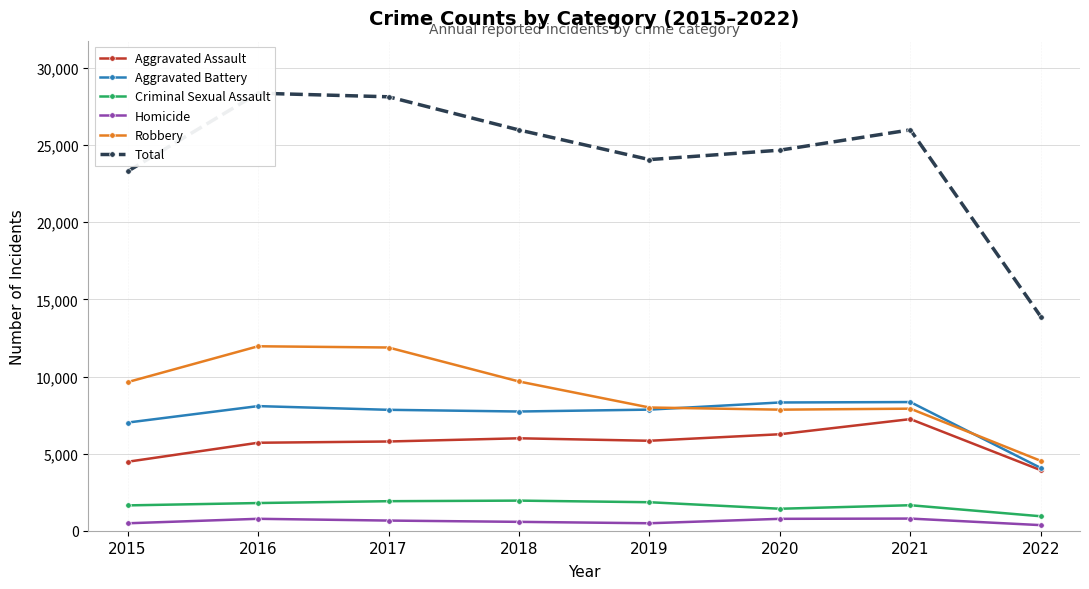

Is it true that Aggravated Battery equals 8347 at 2021?

True